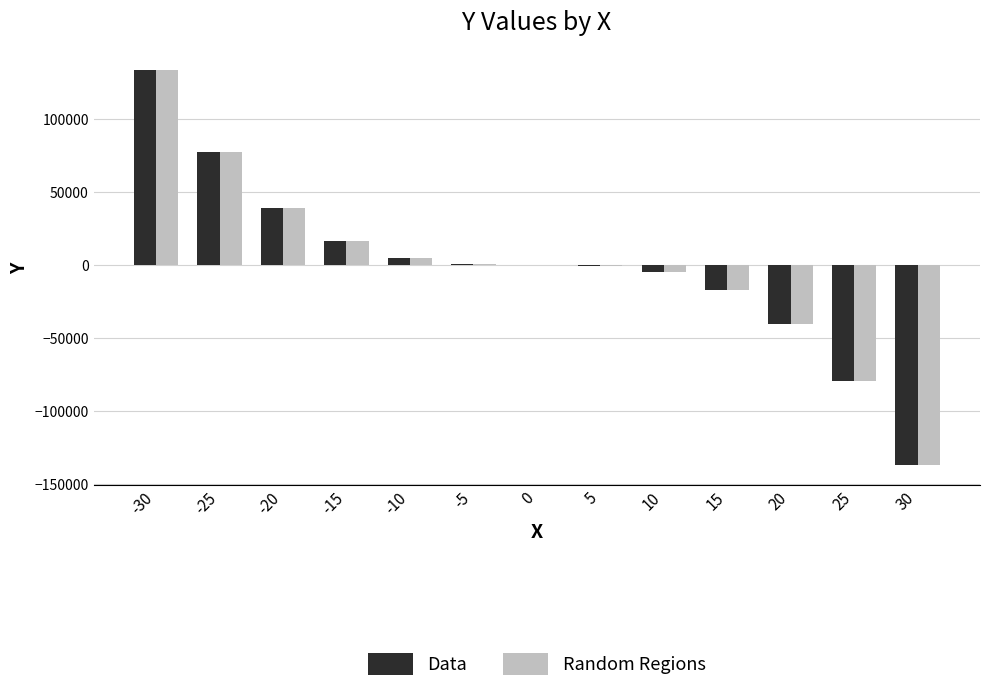

Does the chart contain stacked bars?

No